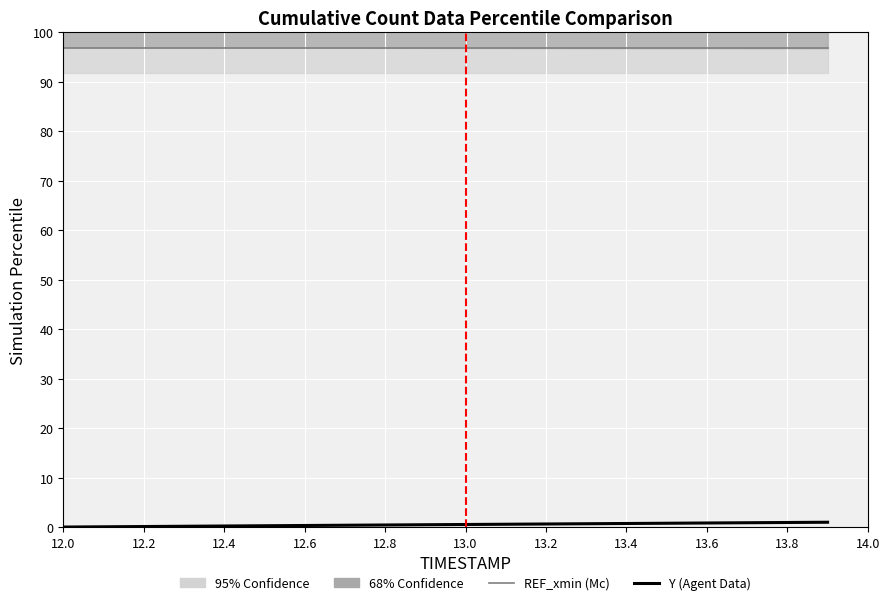

The Y (Agent Position) series shows 0.3 at 11. True or false?

False